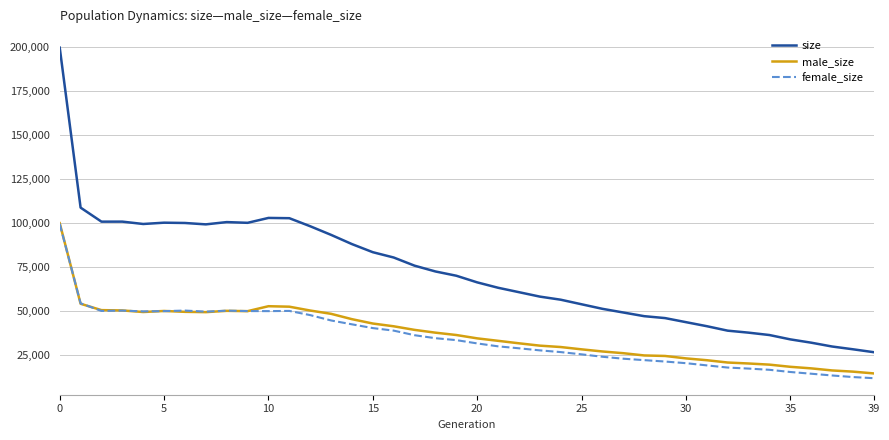

Which series has the largest total across all categories?

size